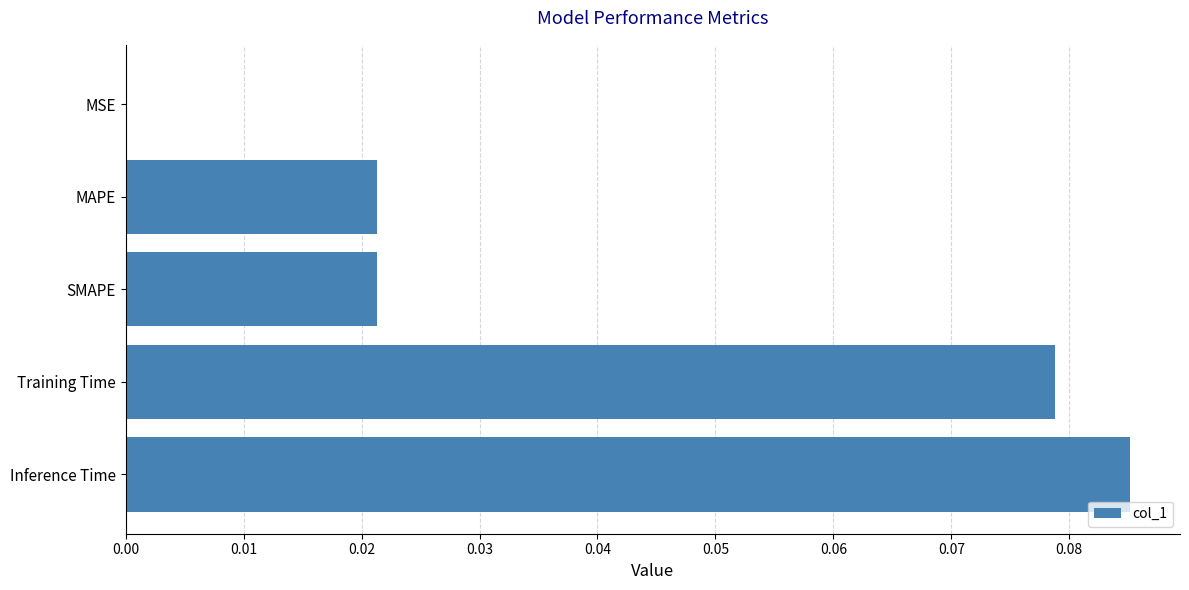

Count the number of categories in the chart.

5